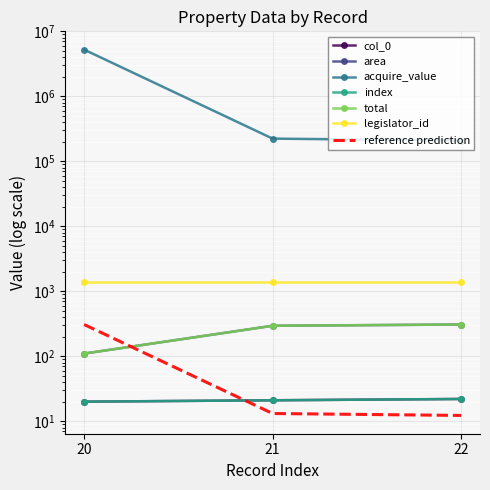

What position from the right is 2013-12-30 (row 22)?

1